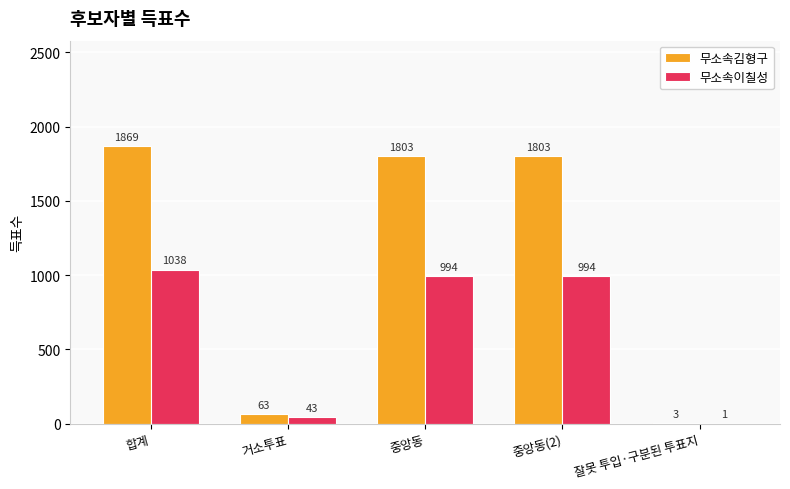

What is the sum of the 무소속김형구 values at 중앙동(2) and 잘못 투입·구분된 투표지?

1806